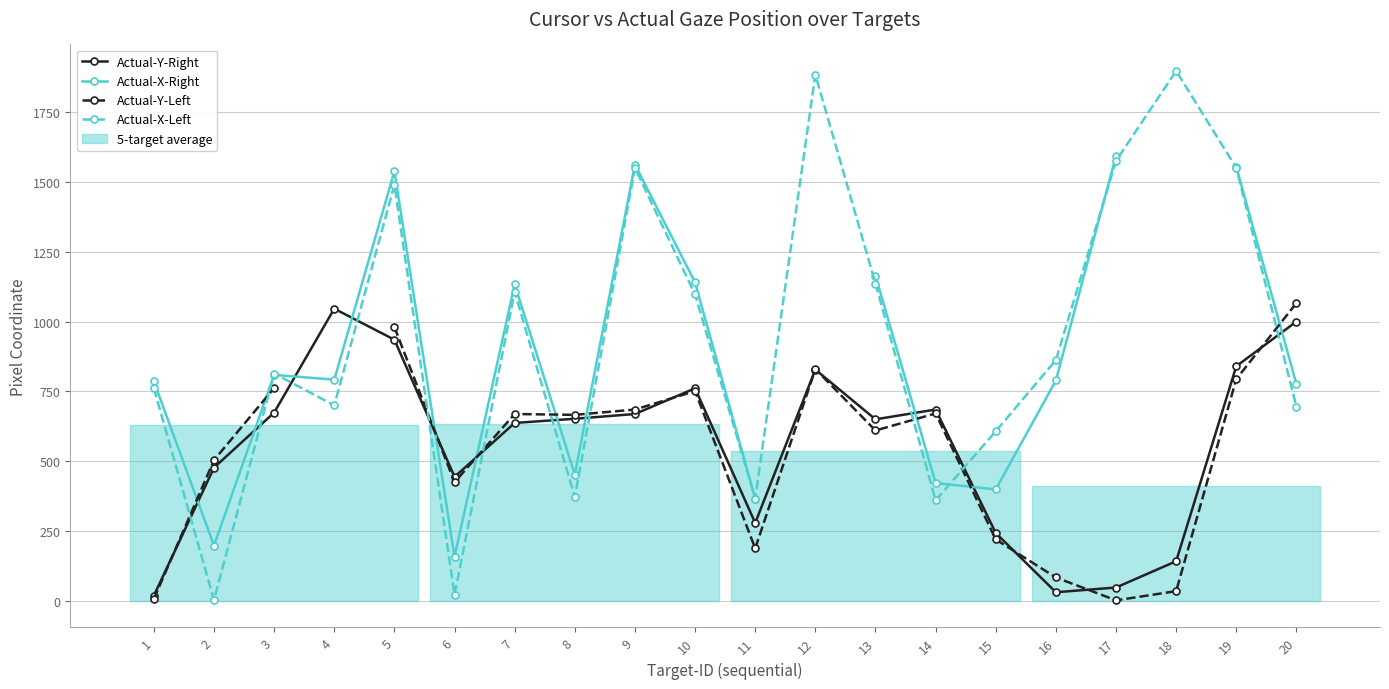

How many interior local peaks does the Actual-X-Left series have?

6